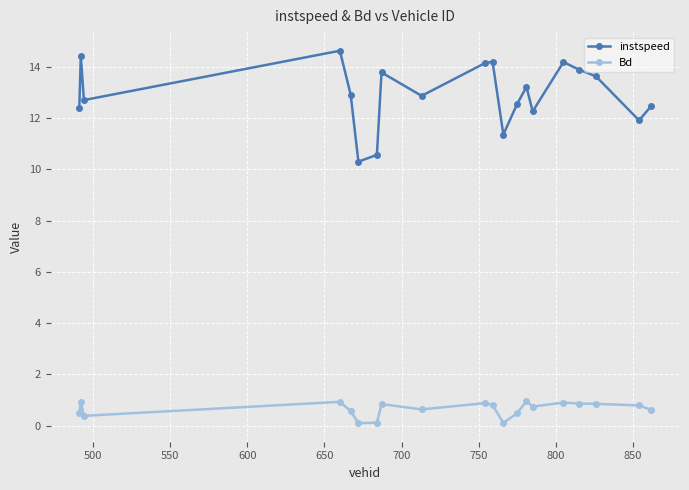

What is the value of the Bd point at the 9th from the left?

0.6